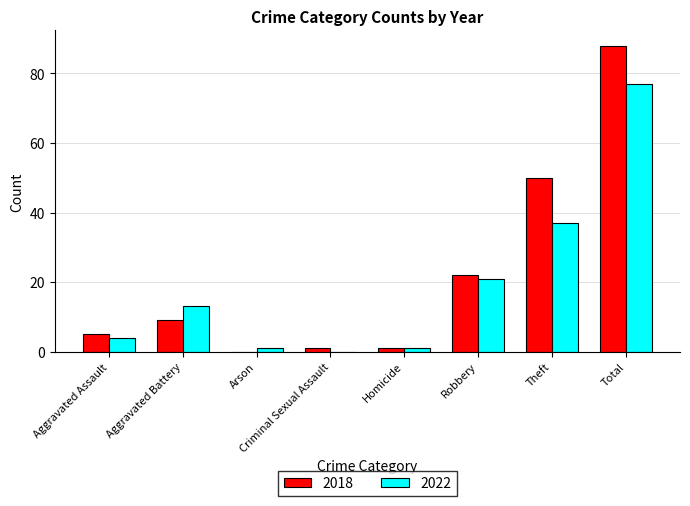

Is the value of 2018 at Aggravated Battery greater than the value of 2022 at Aggravated Assault?

Yes